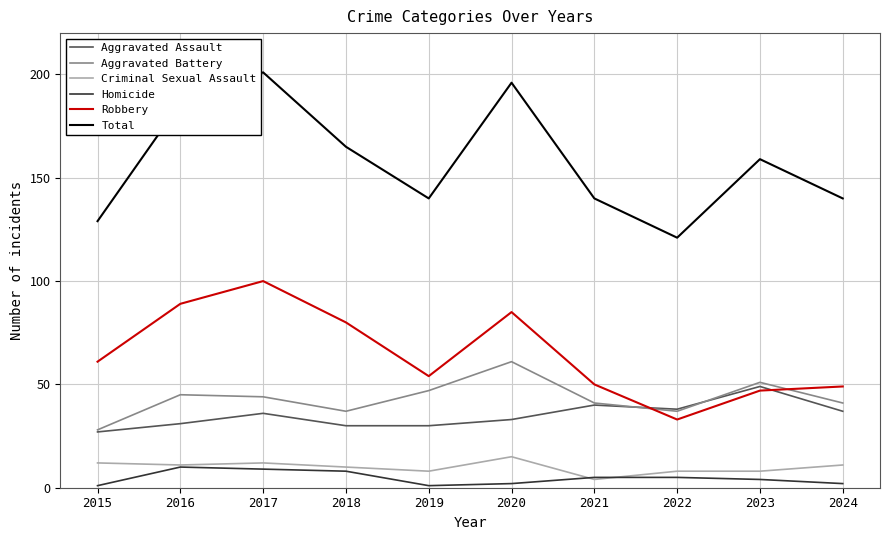

In Robbery, how many points are lower than both neighbors (excluding endpoints)?

2